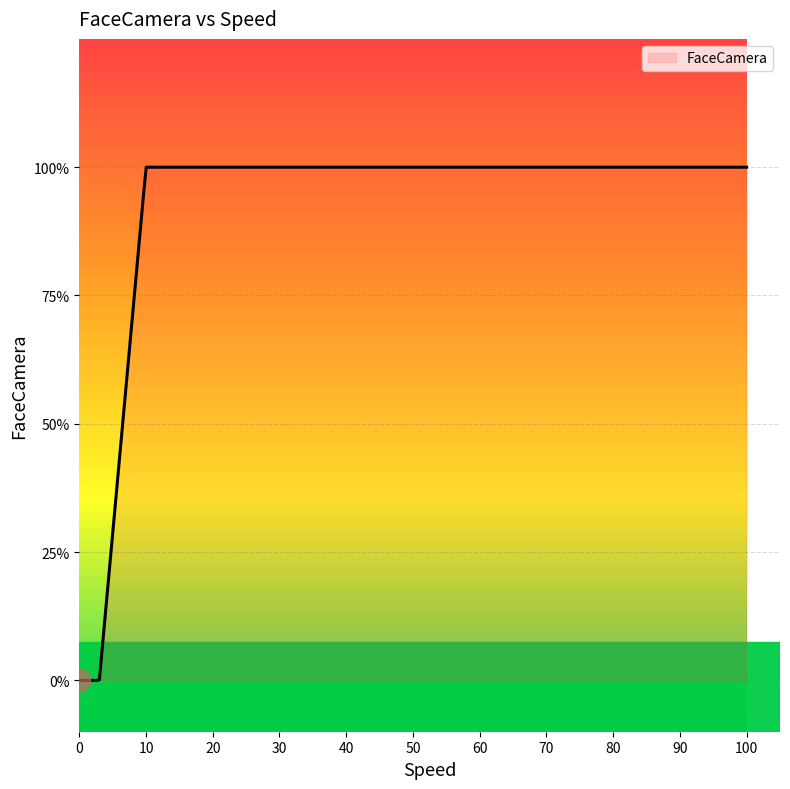

Is this an area chart (filled region under the line)?

Yes